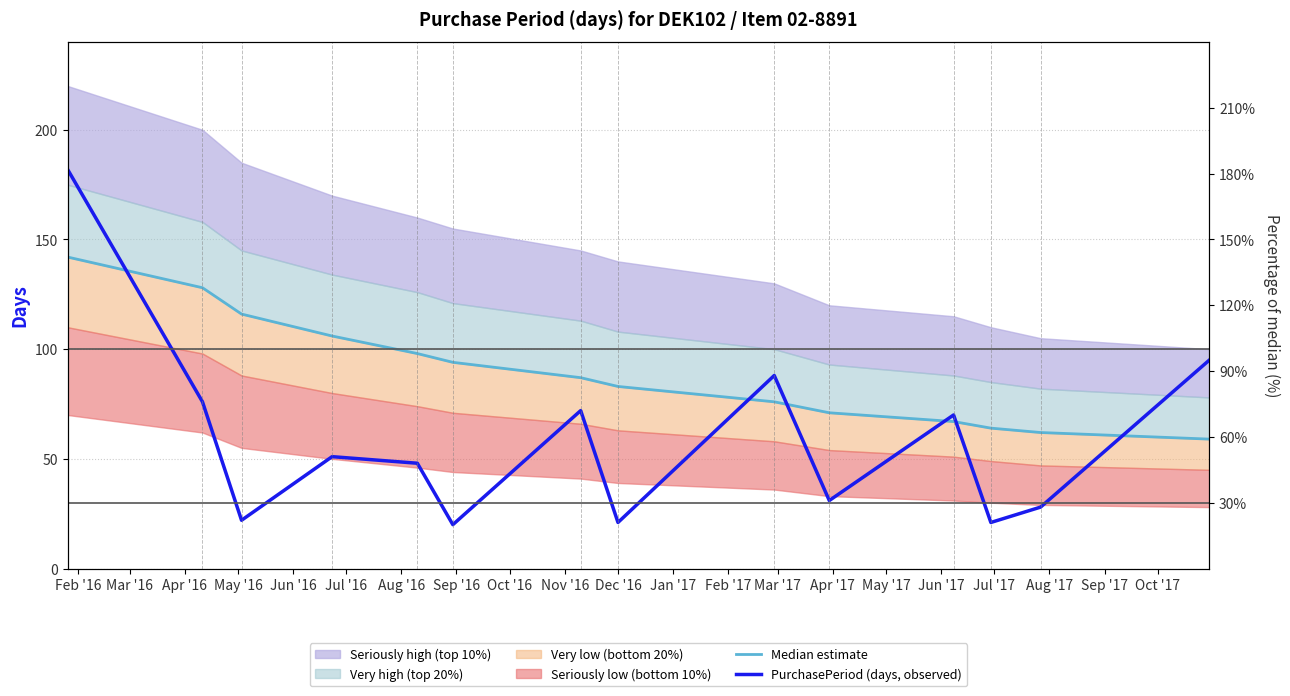

At which label is PurchasePeriod (days, observed) closest to 101?

Mar '17